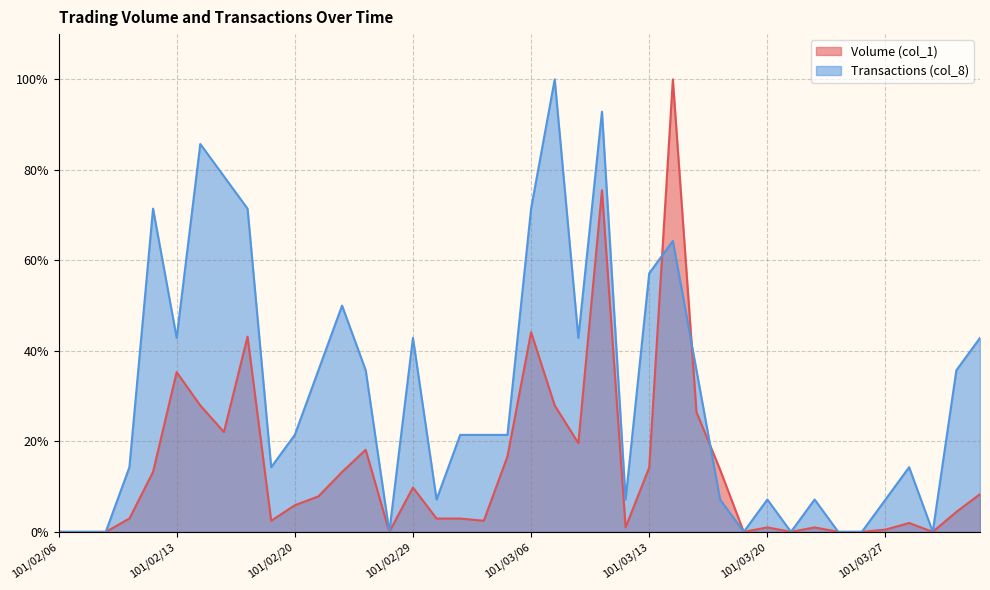

At which category is the sum across all series the highest?

101/03/09